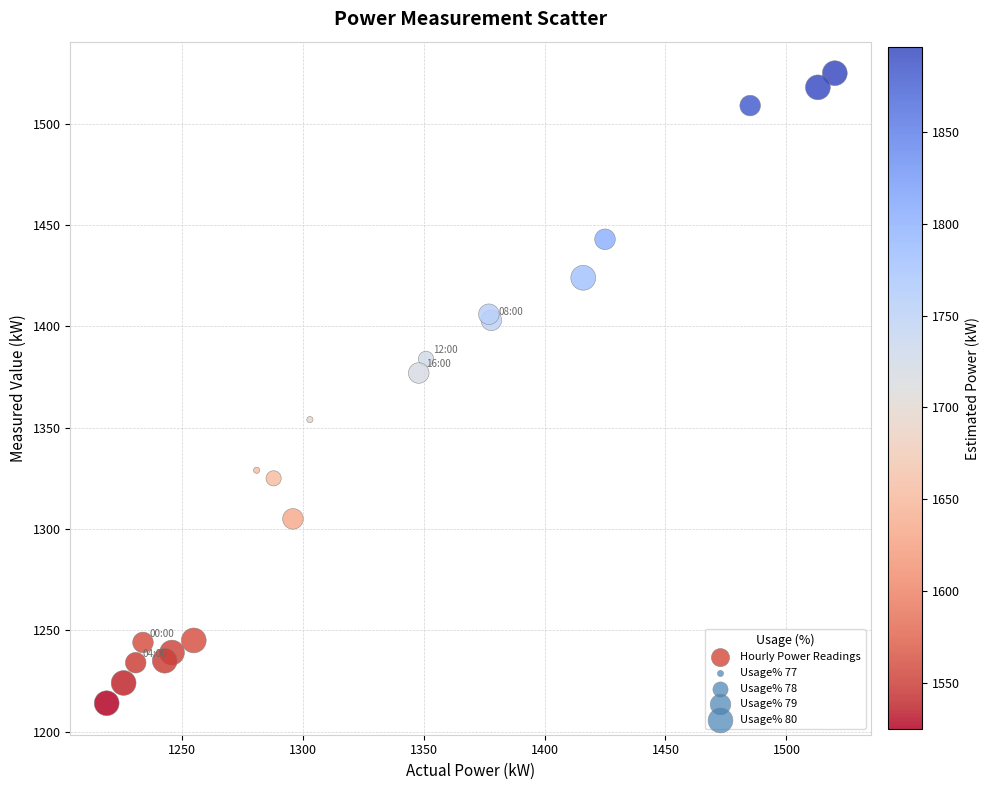

What Y value in the scatter plot is closest to 1369?

1377